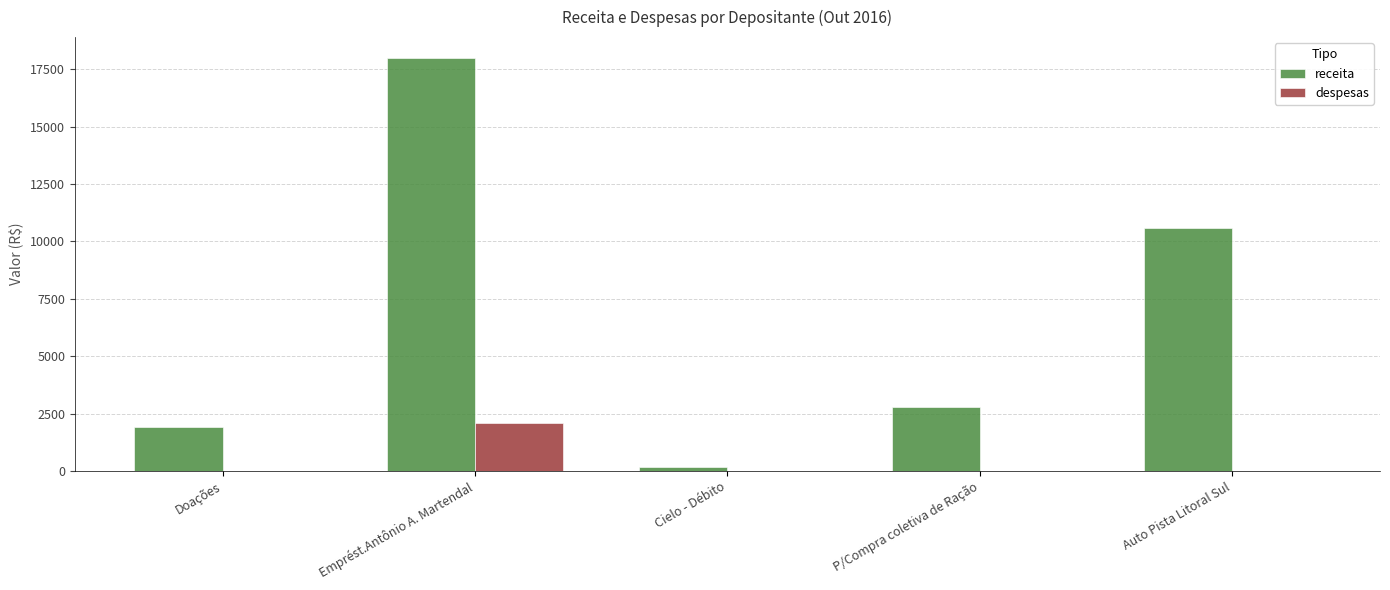

How many groups of bars are there?

5